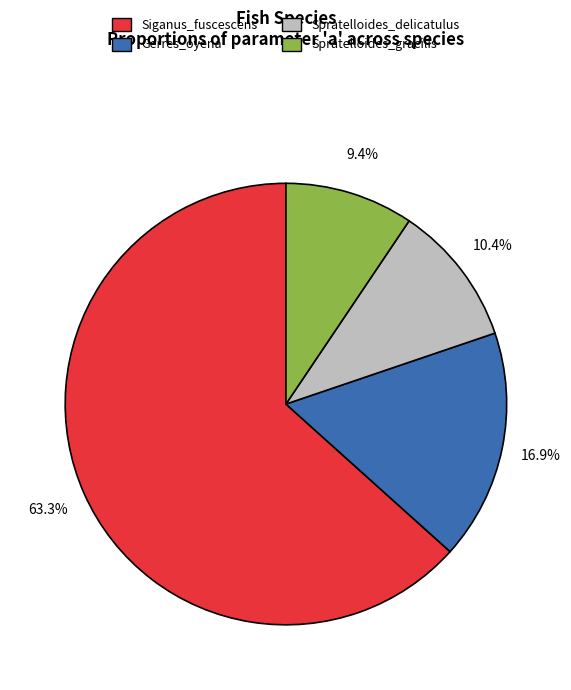

Rank the categories by value from highest to lowest.

Siganus_fuscescens, Gerres_oyena, Spratelloides_delicatulus, Spratelloides_gracilis